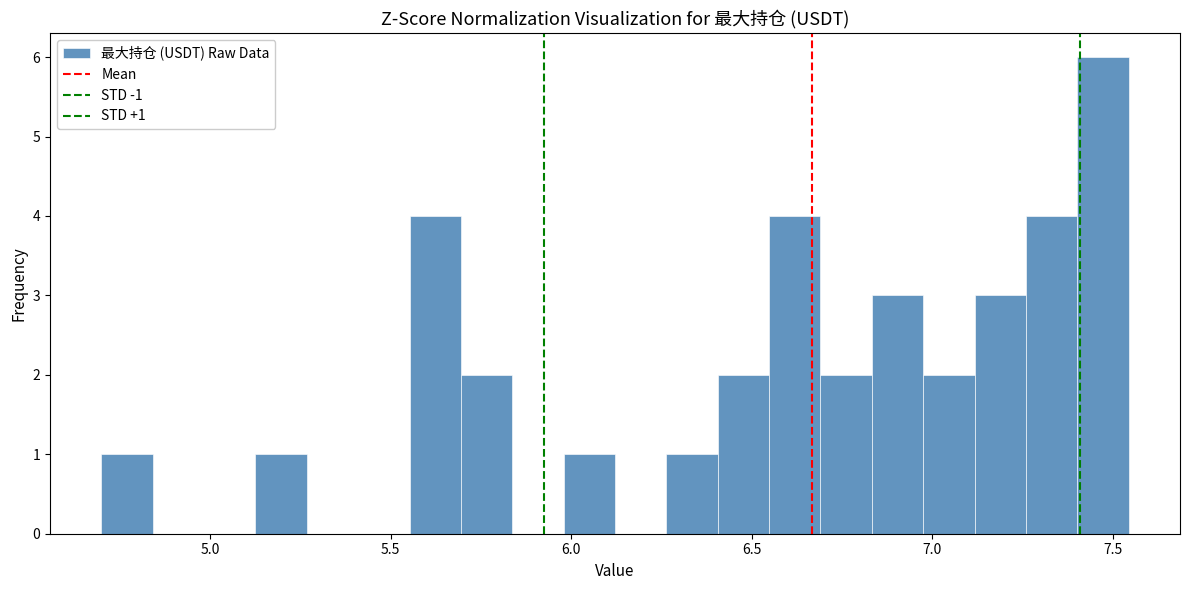

Read against the x-axis, roughly where is the centre of the tallest bar?

7.45